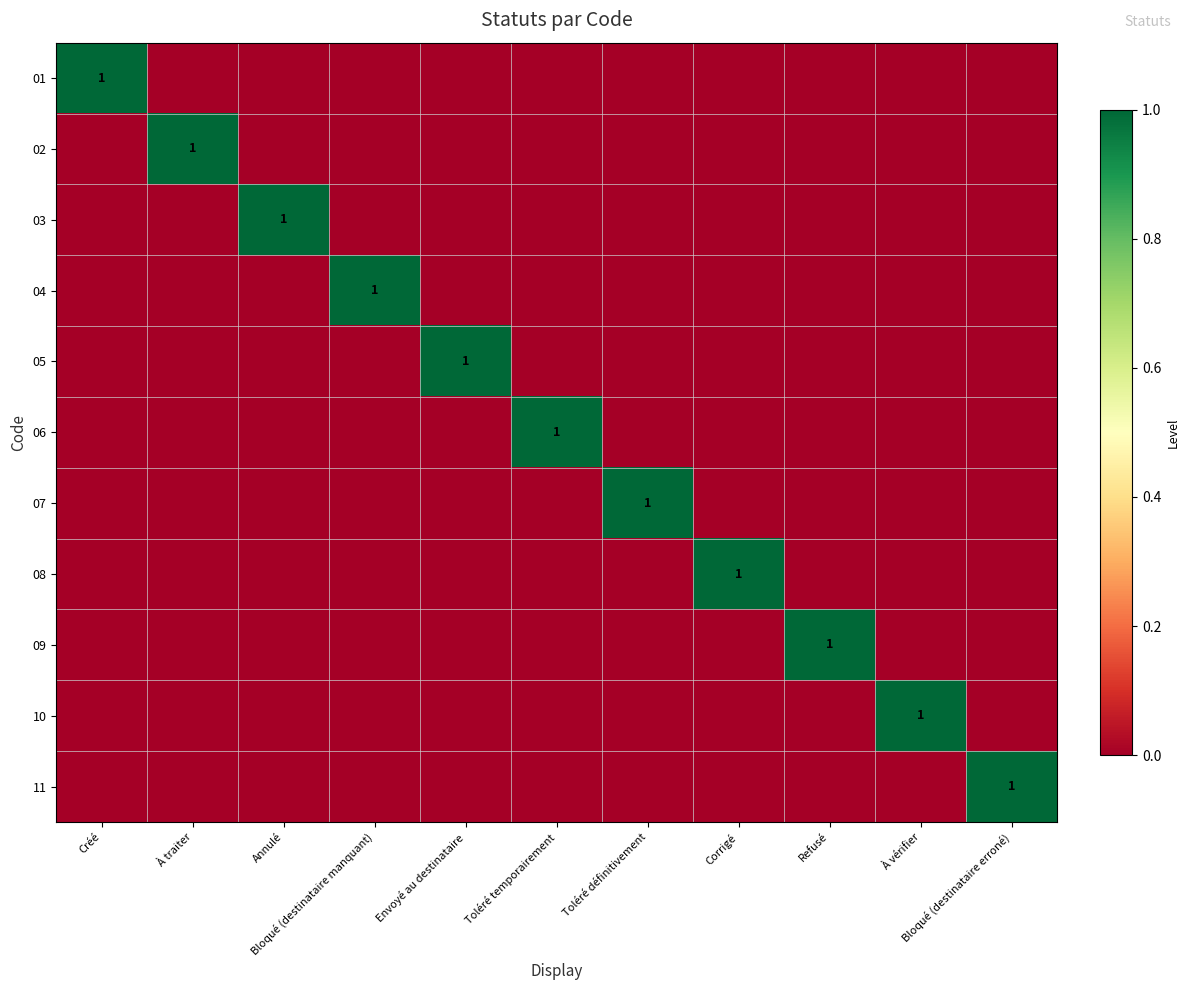

Which series has the largest range (max minus min)?

01